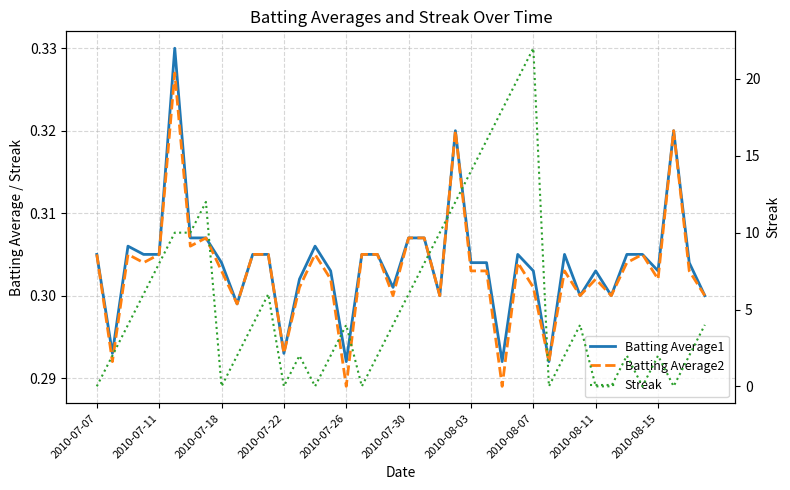

Count the Batting Average2 values in the range 0 to 1.

40